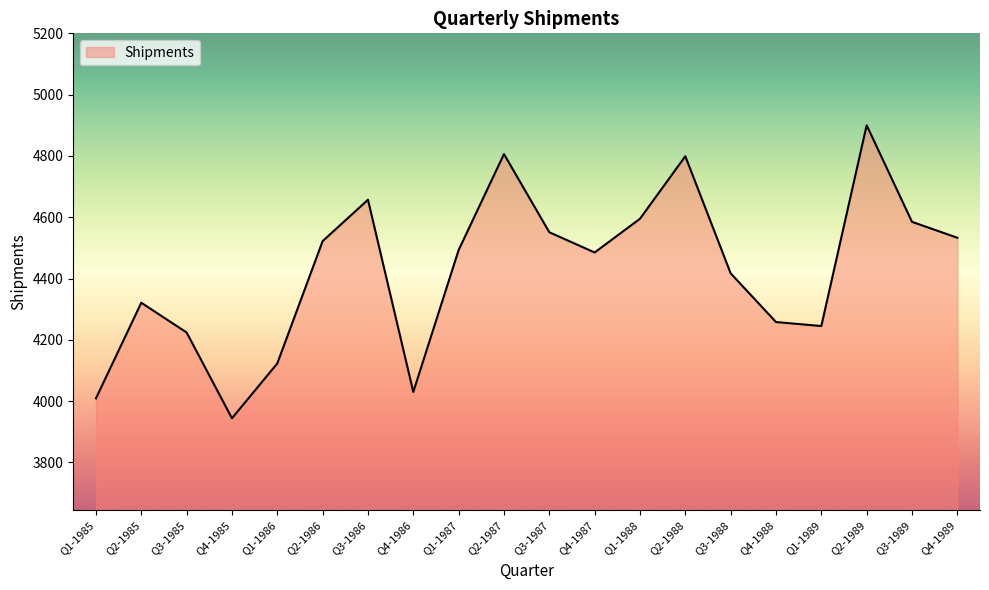

What is the difference between the values at Q3-1989 and Q3-1985?

361